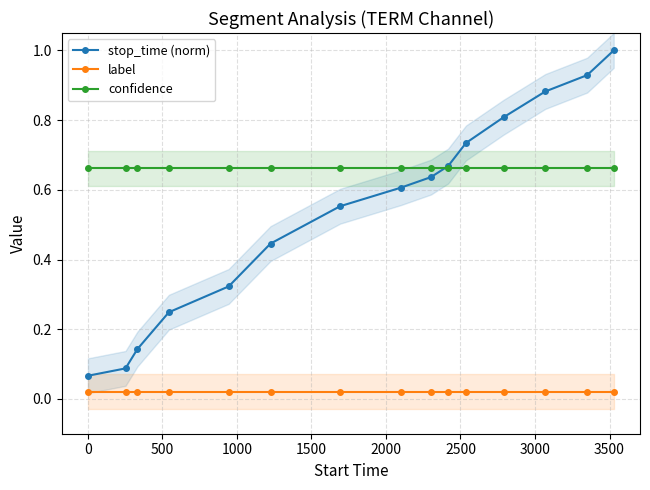

True or false: stop_time (norm) has more than 1 interior local peaks.

False